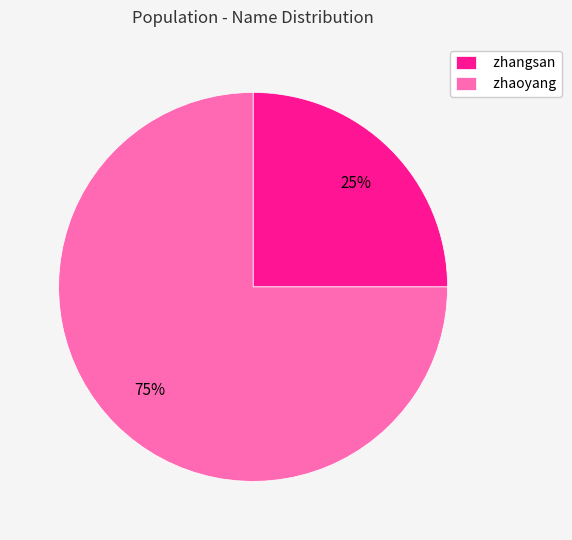

Which slice is the largest?

zhaoyang